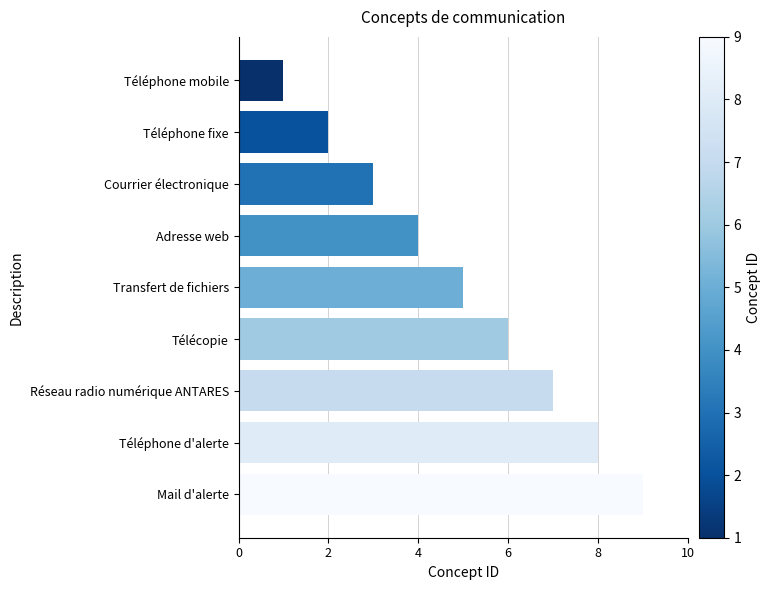

Where is the data nearest to the value 5?

Transfert de fichiers